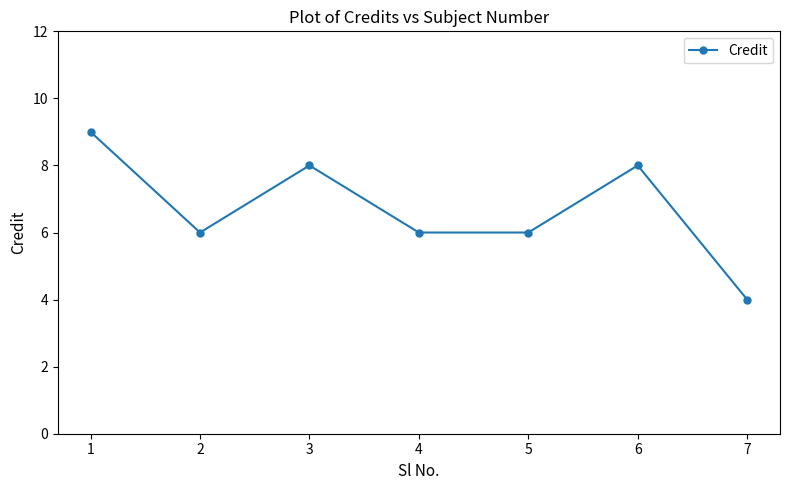

How many distinct data groups are displayed?

1